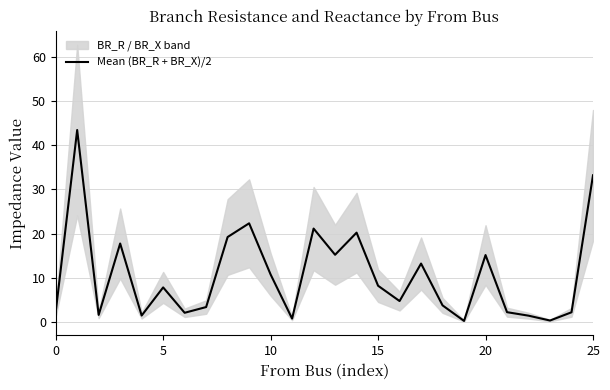

The chart shows a value of 5.3 at 7. True or false?

False